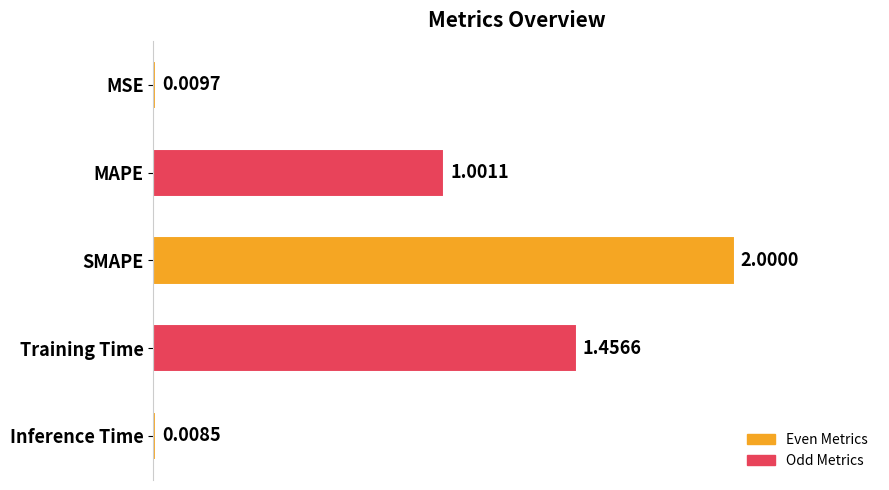

What is the sum of the values at MSE and SMAPE?

2.0